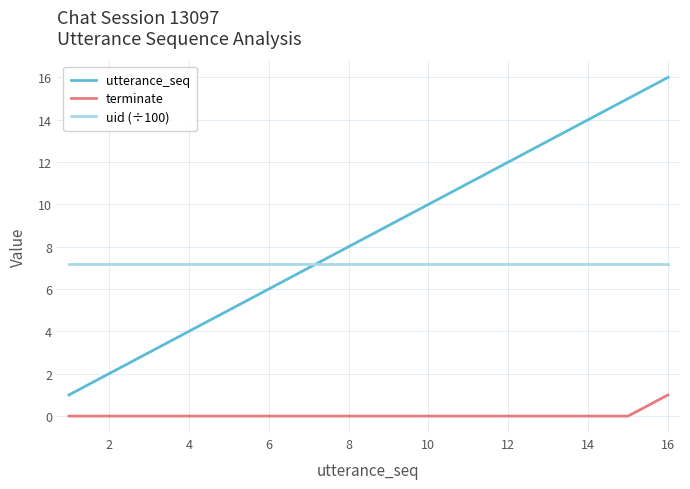

Rank the series by their average value, from lowest to highest.

terminate, uid (÷100), utterance_seq